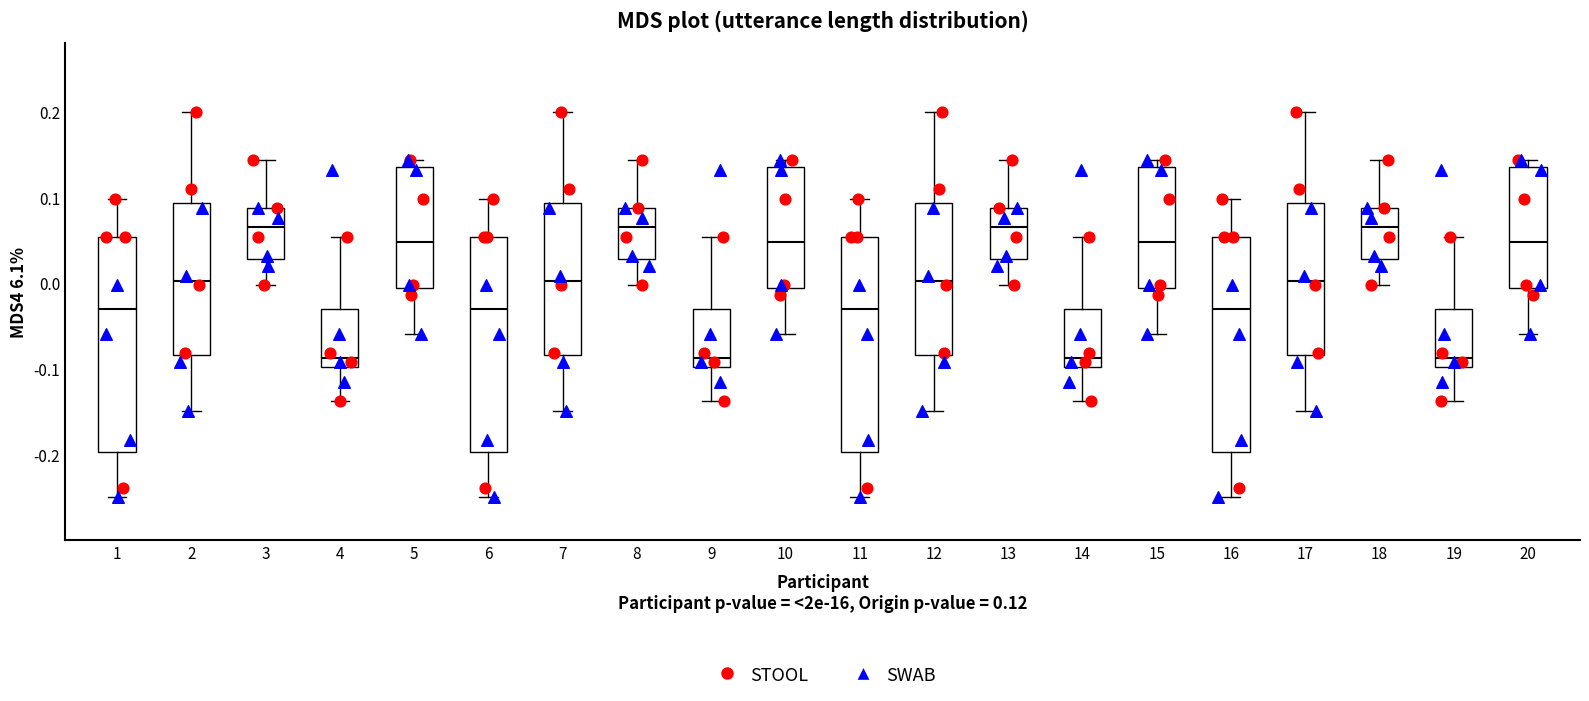

Reading left to right, read every box against the y-axis: the position of its median line, the range the box covers, and the ends of its whiskers. The values are not printed on the chart, so give them approximately, as read against the axis.

1: median -0.03, box -0.20 to 0.05, whiskers -0.25 to 0.10
2: median 0.00, box -0.08 to 0.09, whiskers -0.15 to 0.20
3: median 0.07, box 0.03 to 0.09, whiskers 0.00 to 0.14
4: median -0.09, box -0.10 to -0.03, whiskers -0.14 to 0.05
5: median 0.05, box -0.01 to 0.14, whiskers -0.06 to 0.14 (just above the box's upper edge)
6: median -0.03, box -0.20 to 0.05, whiskers -0.25 to 0.10
7: median 0.00, box -0.08 to 0.09, whiskers -0.15 to 0.20
8: median 0.07, box 0.03 to 0.09, whiskers 0.00 to 0.14
9: median -0.09, box -0.10 to -0.03, whiskers -0.14 to 0.05
10: median 0.05, box -0.01 to 0.14, whiskers -0.06 to 0.14 (just above the box's upper edge)
11: median -0.03, box -0.20 to 0.05, whiskers -0.25 to 0.10
12: median 0.00, box -0.08 to 0.09, whiskers -0.15 to 0.20
13: median 0.07, box 0.03 to 0.09, whiskers 0.00 to 0.14
14: median -0.09, box -0.10 to -0.03, whiskers -0.14 to 0.05
15: median 0.05, box -0.01 to 0.14, whiskers -0.06 to 0.14 (just above the box's upper edge)
16: median -0.03, box -0.20 to 0.05, whiskers -0.25 to 0.10
17: median 0.00, box -0.08 to 0.09, whiskers -0.15 to 0.20
18: median 0.07, box 0.03 to 0.09, whiskers 0.00 to 0.14
19: median -0.09, box -0.10 to -0.03, whiskers -0.14 to 0.05
20: median 0.05, box -0.01 to 0.14, whiskers -0.06 to 0.14 (just above the box's upper edge)